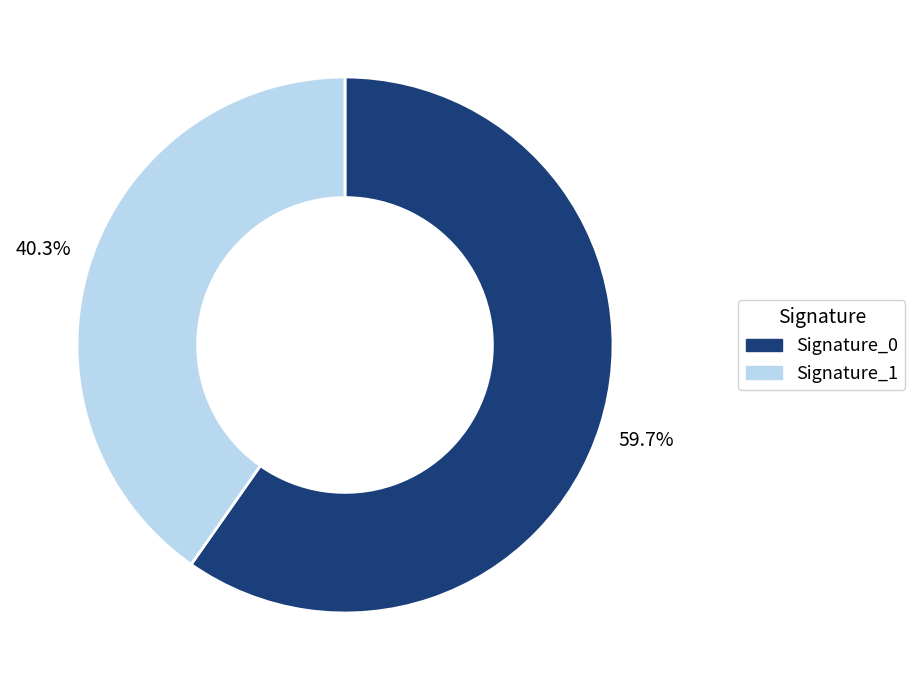

What is the largest slice in the pie chart?

Signature_0